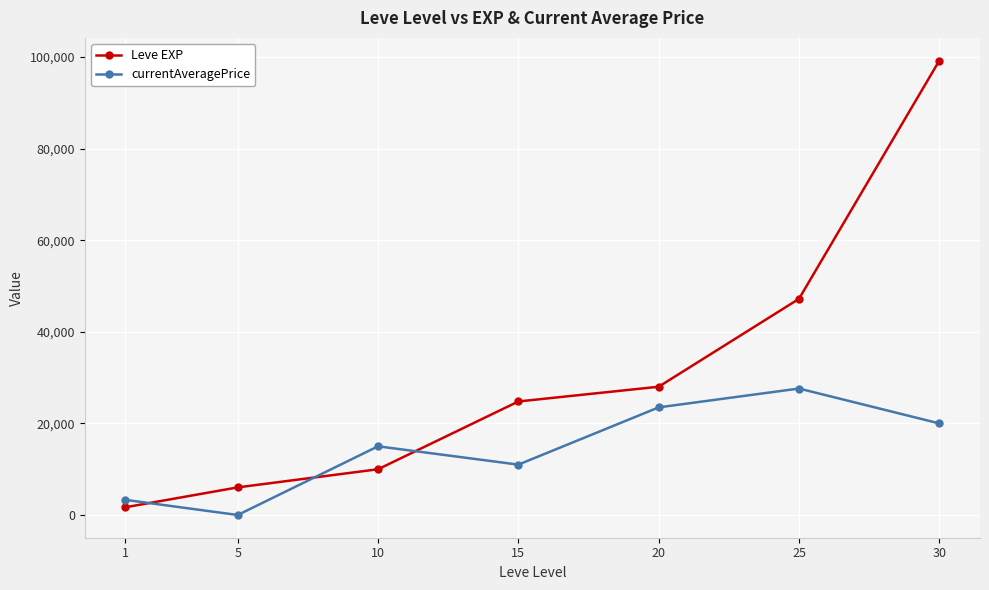

What is the greatest value displayed?

99220